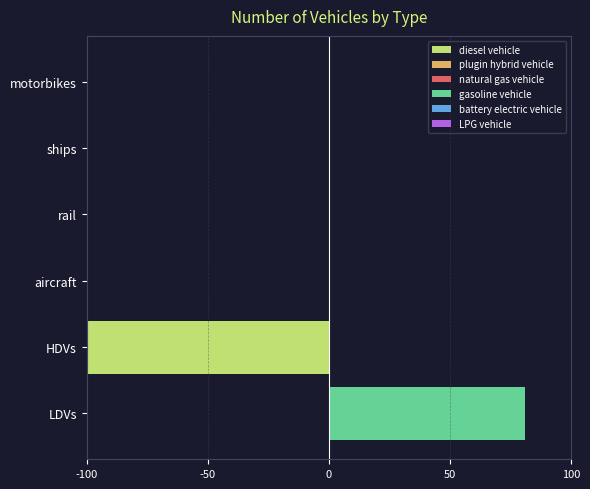

Is the value of battery electric vehicle at 50 greater than the value of natural gas vehicle at -50?

No